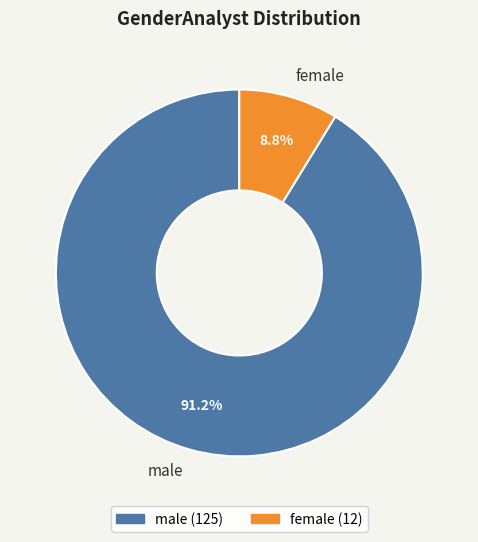

Which slice is the largest?

male